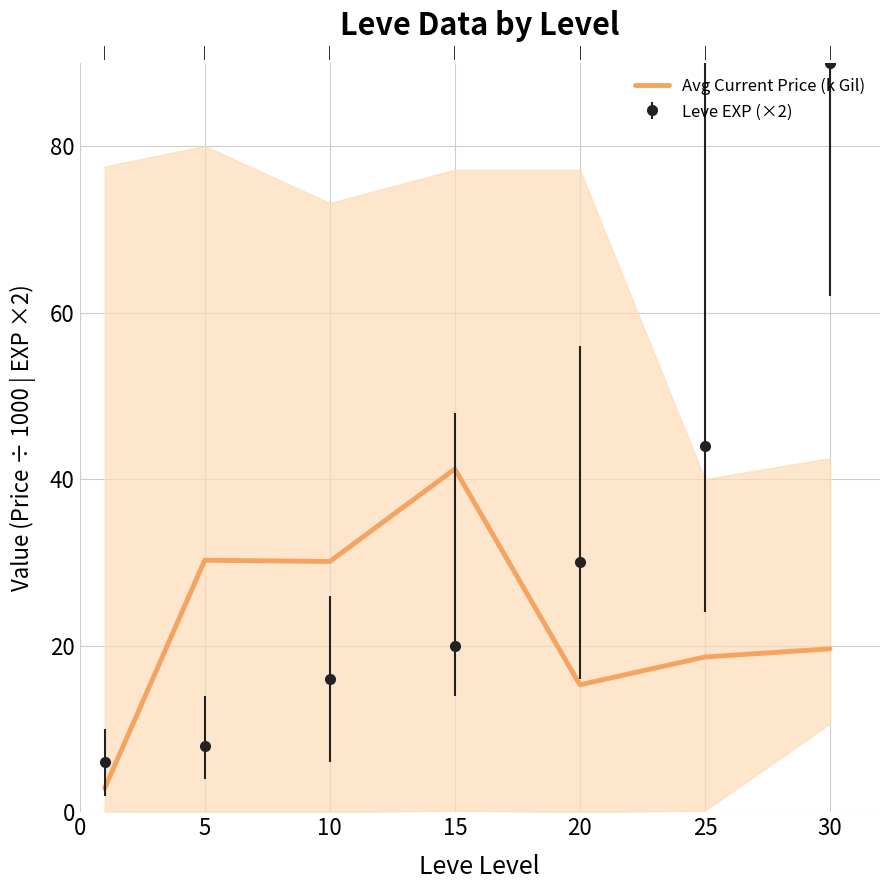

Which series ends up on top after the final intersection of Leve EXP (×2) and Avg Current Price (k Gil)?

Leve EXP (×2)